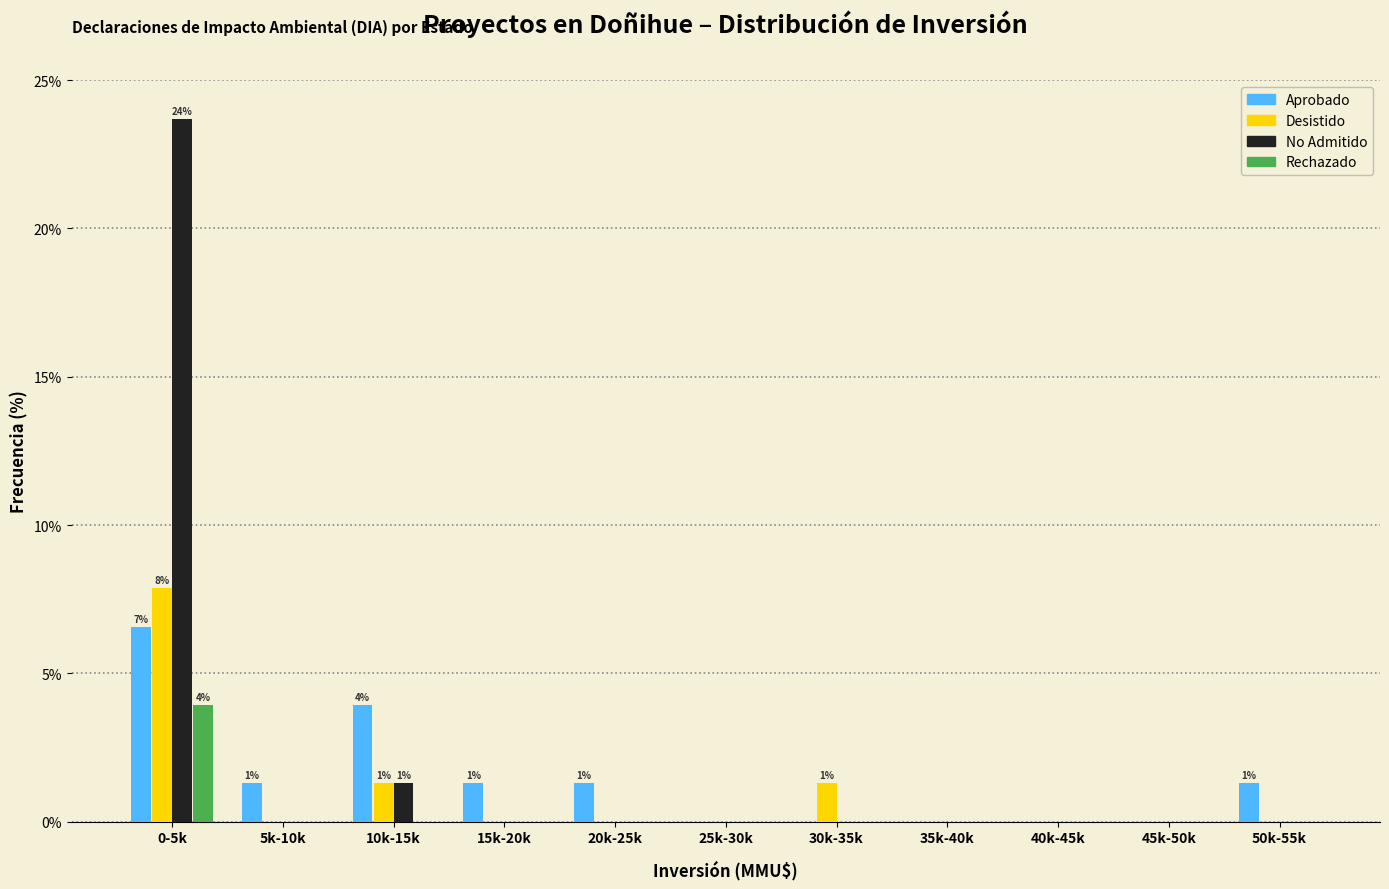

What is the sum of all Aprobado values?

15.8